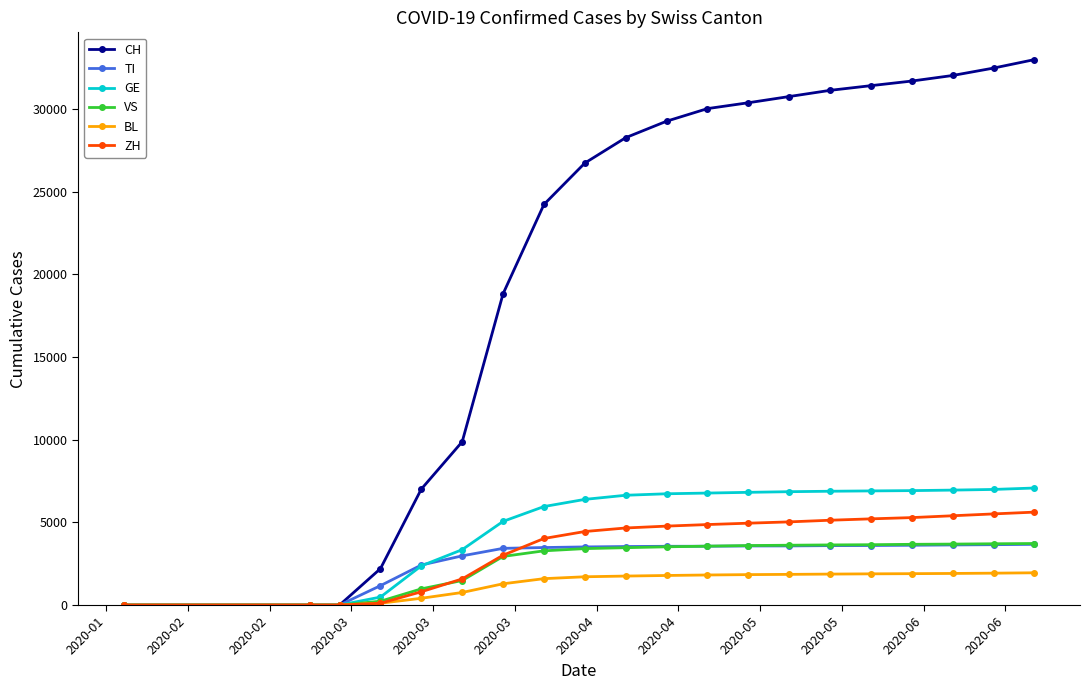

Which series has the largest total across all categories?

CH